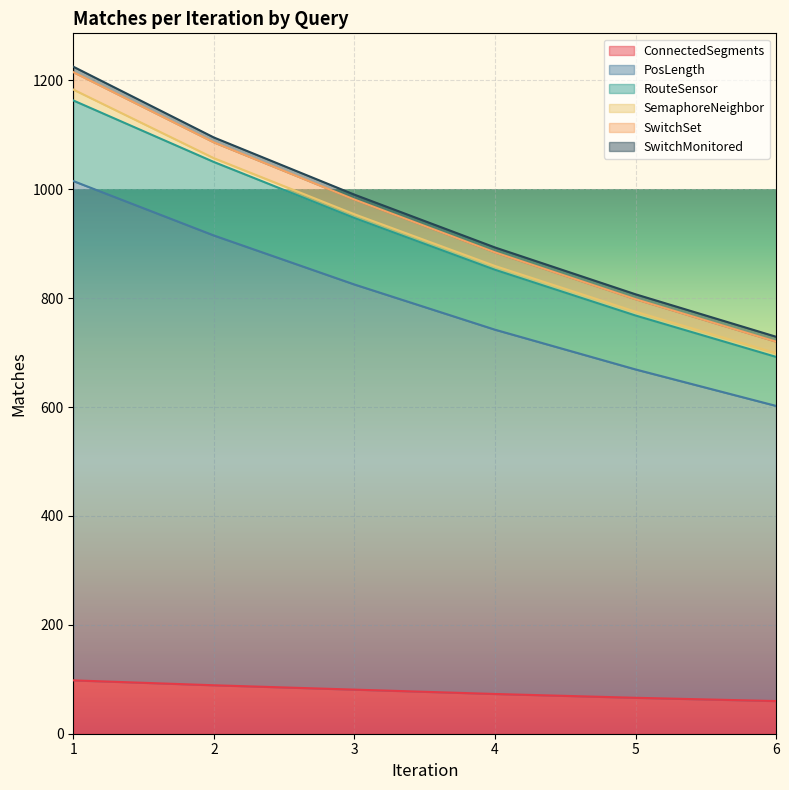

Which label corresponds to the smallest value in the chart?

6